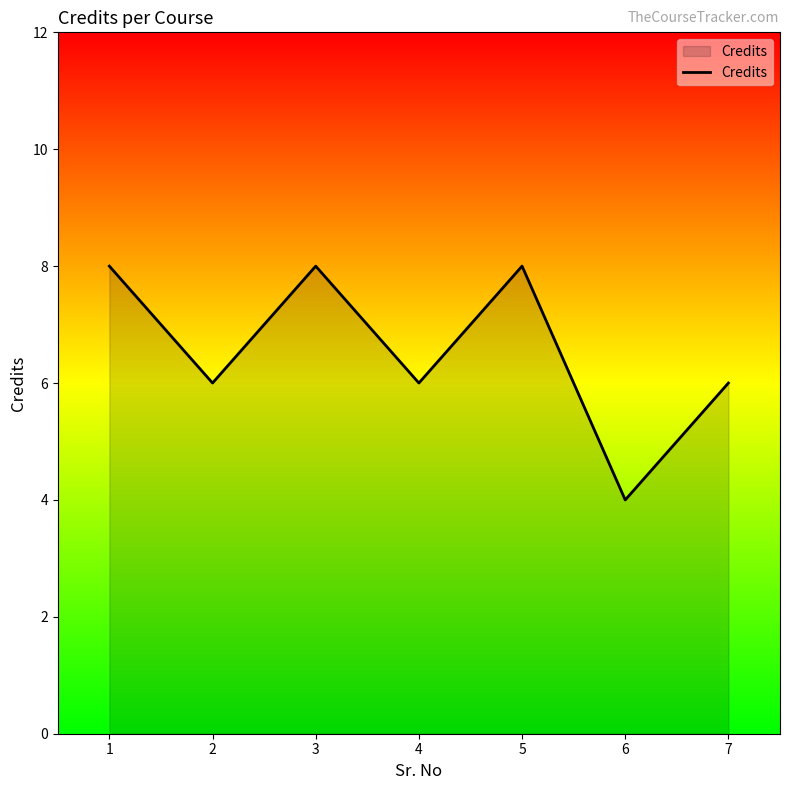

Reading left to right, transcribe all the data shown in this chart.

8	6	8	6	8	4	6